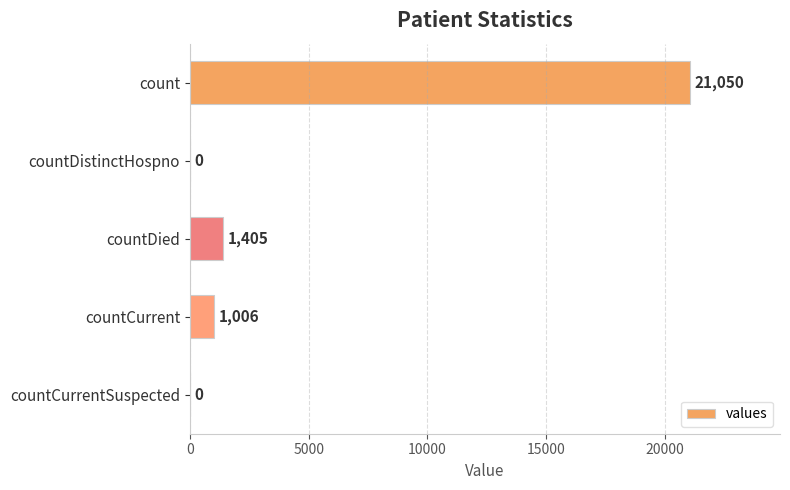

What is the change in value from count to countCurrentSuspected?

-21050